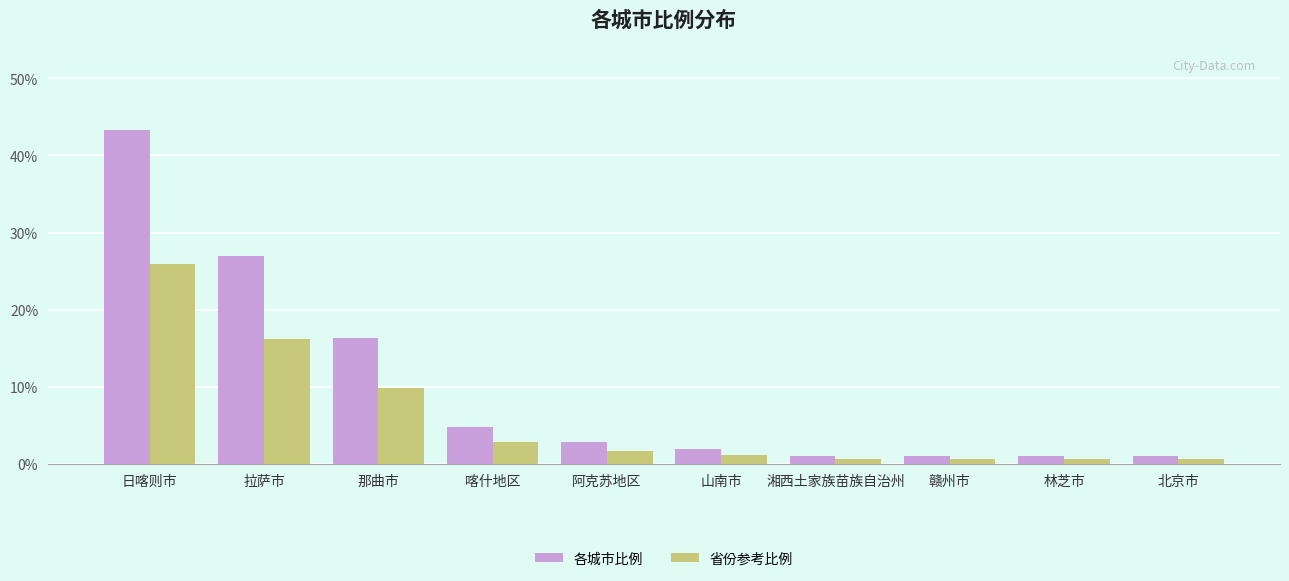

Reading left to right, list all the values displayed in this chart.

各城市比例: 43.3	26.9	16.3	4.8	2.9	1.9	1.0	1.0	1.0	1.0
省份参考比例: 26.0	16.2	9.8	2.9	1.7	1.2	0.6	0.6	0.6	0.6